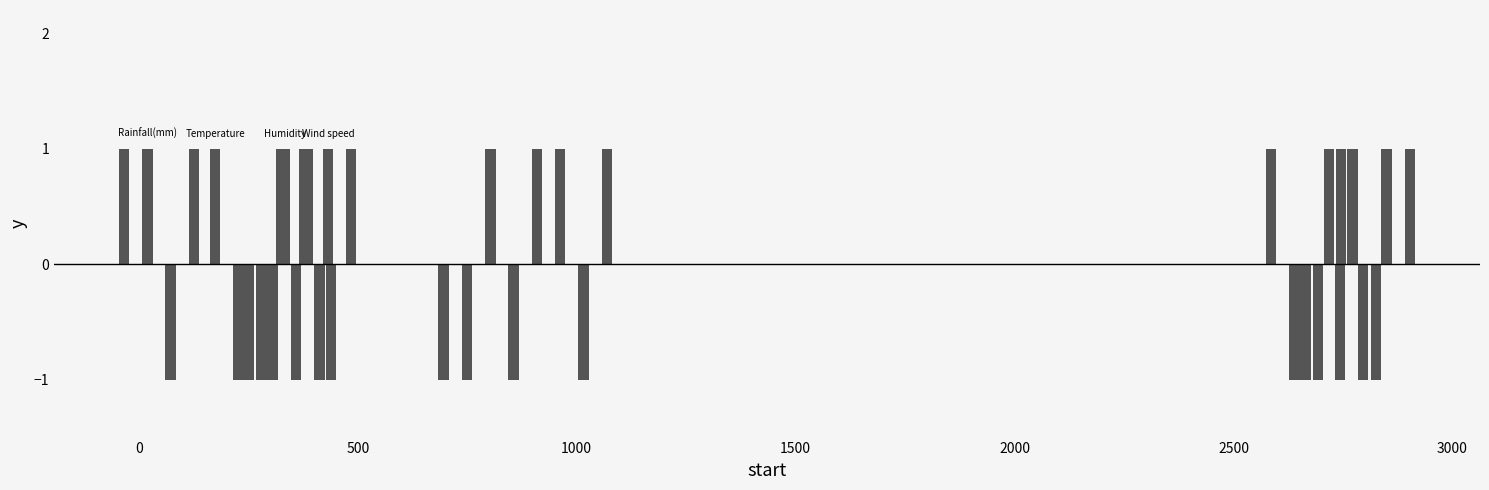

What is the difference between the maximum and minimum values in the Wind speed series?

2